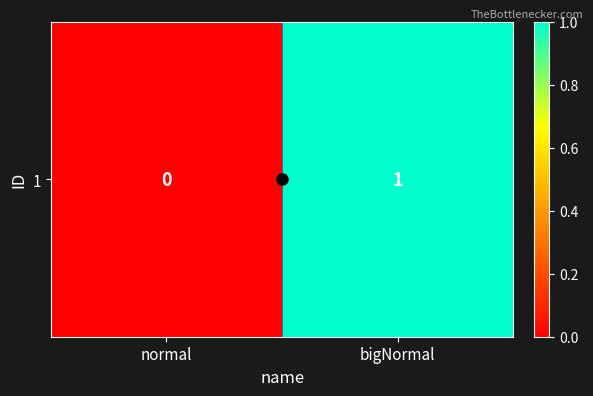

What is the difference between the values at bigNormal and normal?

1